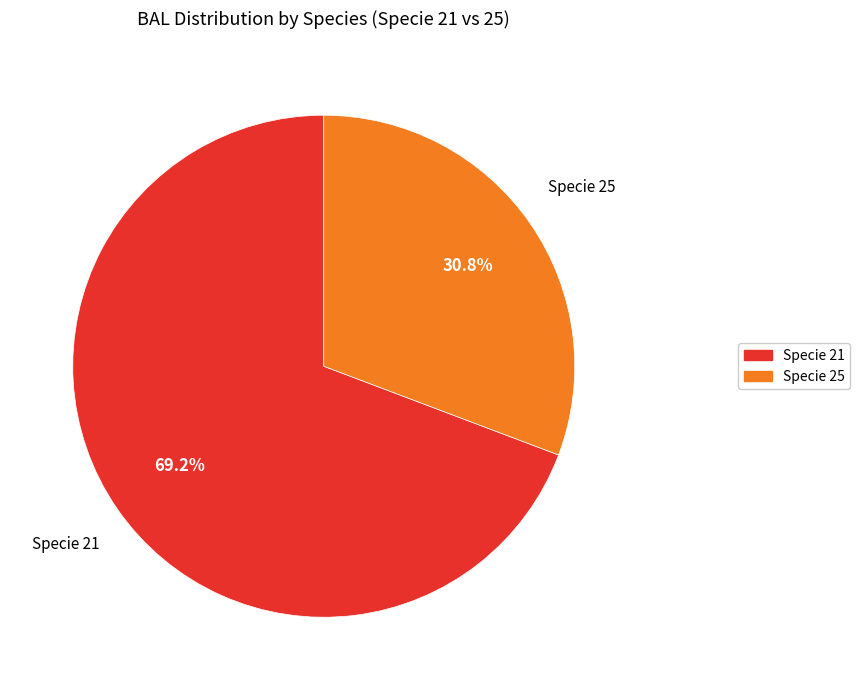

How many slices are in this pie chart?

2